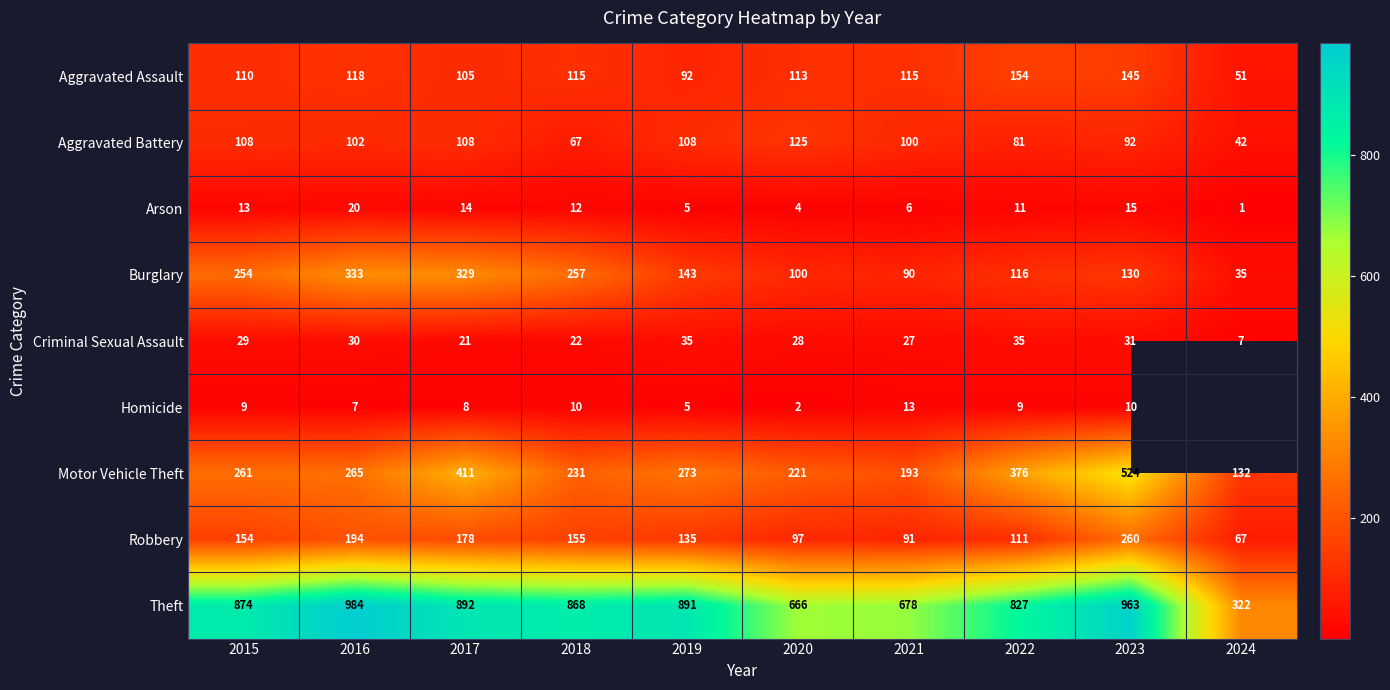

What is the maximum value shown in the chart?

984.0